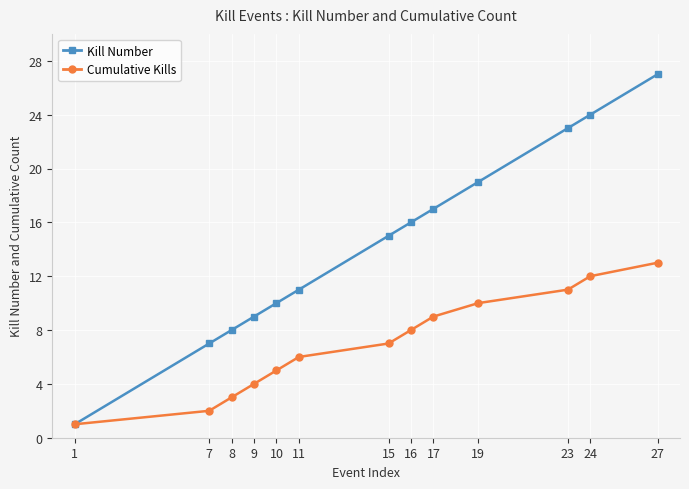

Reading left to right, transcribe all the data shown in this chart.

Kill Number: 1=1	7=7	8=8	9=9	10=10	11=11	15=15	16=16	17=17	19=19	23=23	24=24	27=27
Cumulative Kills: 1=1	7=2	8=3	9=4	10=5	11=6	15=7	16=8	17=9	19=10	23=11	24=12	27=13